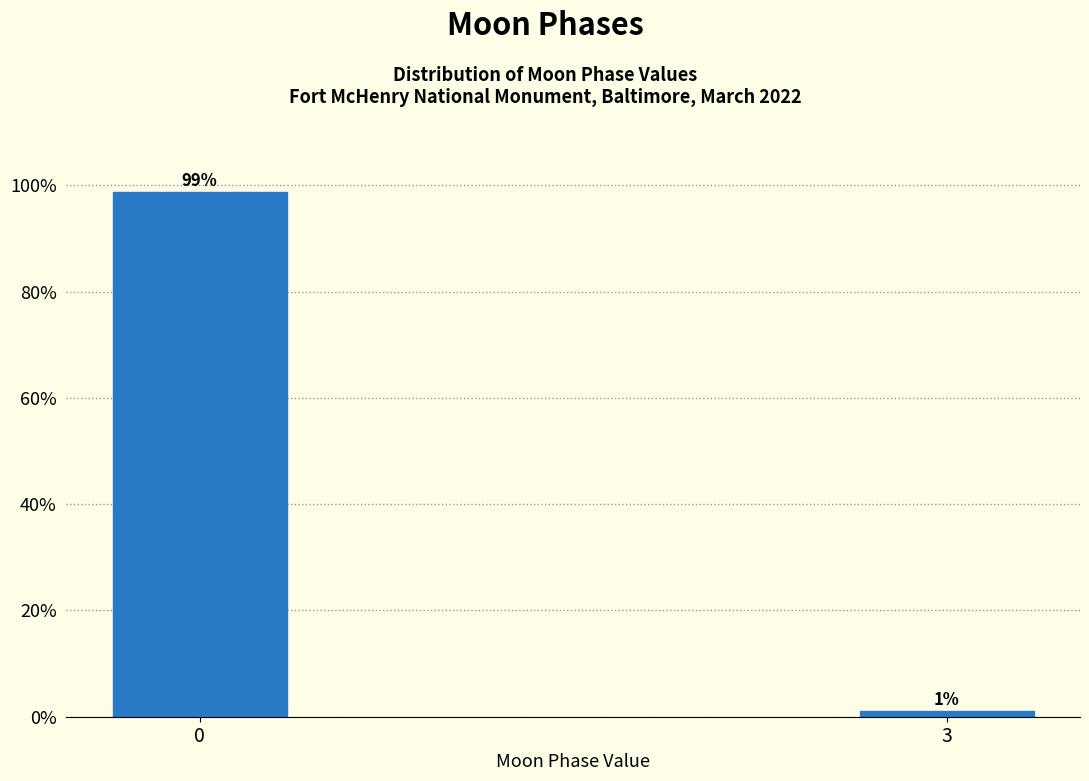

What is the approximate value at 0?

98.8